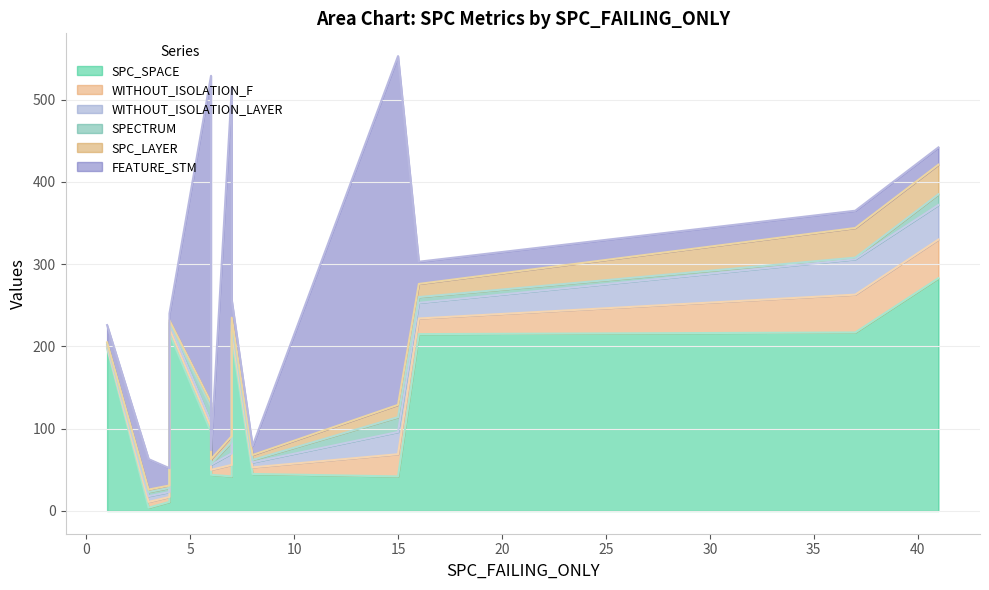

Is the value of WITHOUT_ISOLATION_LAYER at 1 greater than the value of SPECTRUM at 16?

No